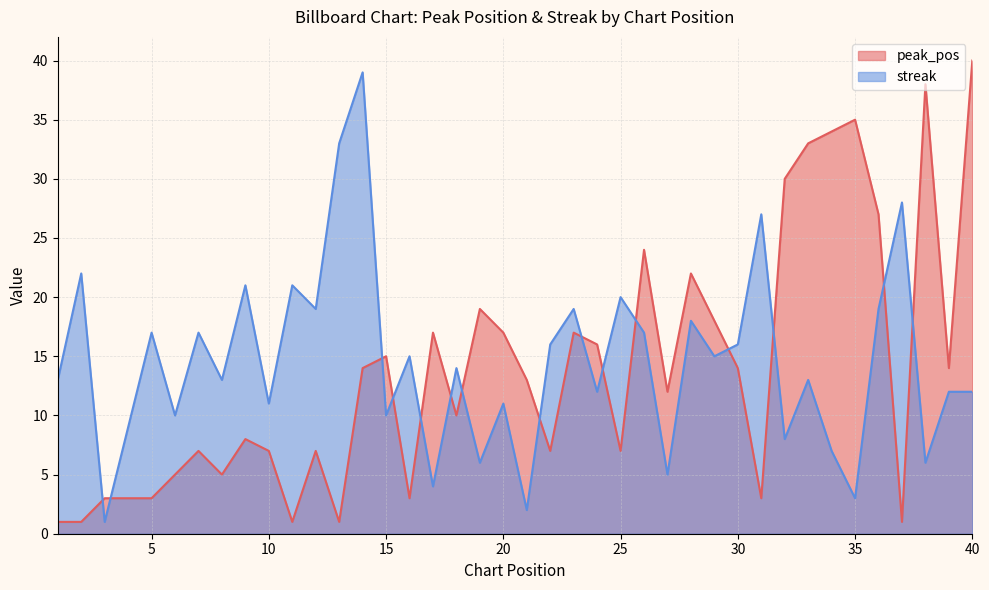

Which label corresponds to the smallest value in the chart?

1